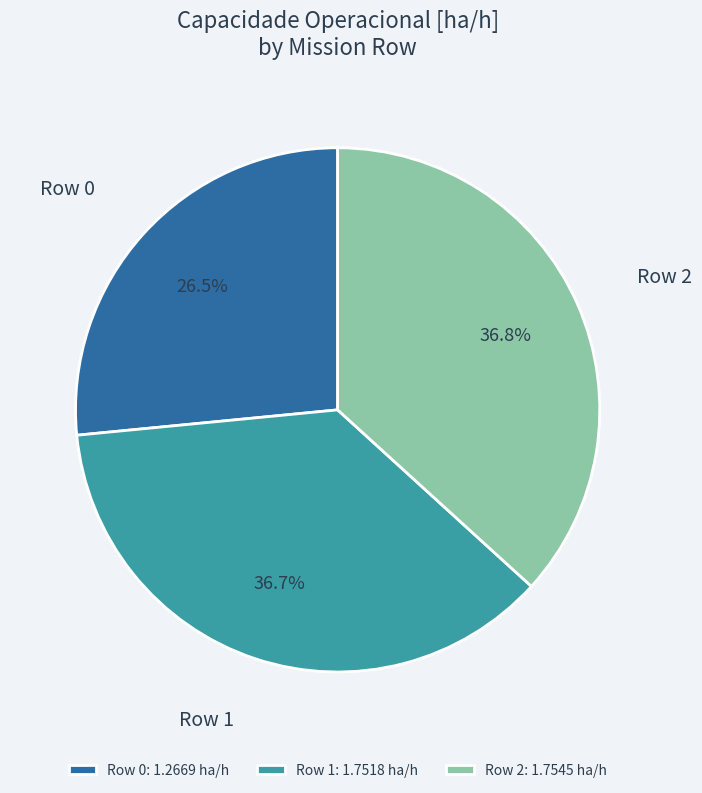

The Row 2 slice represents 43% of the pie. True or false?

False